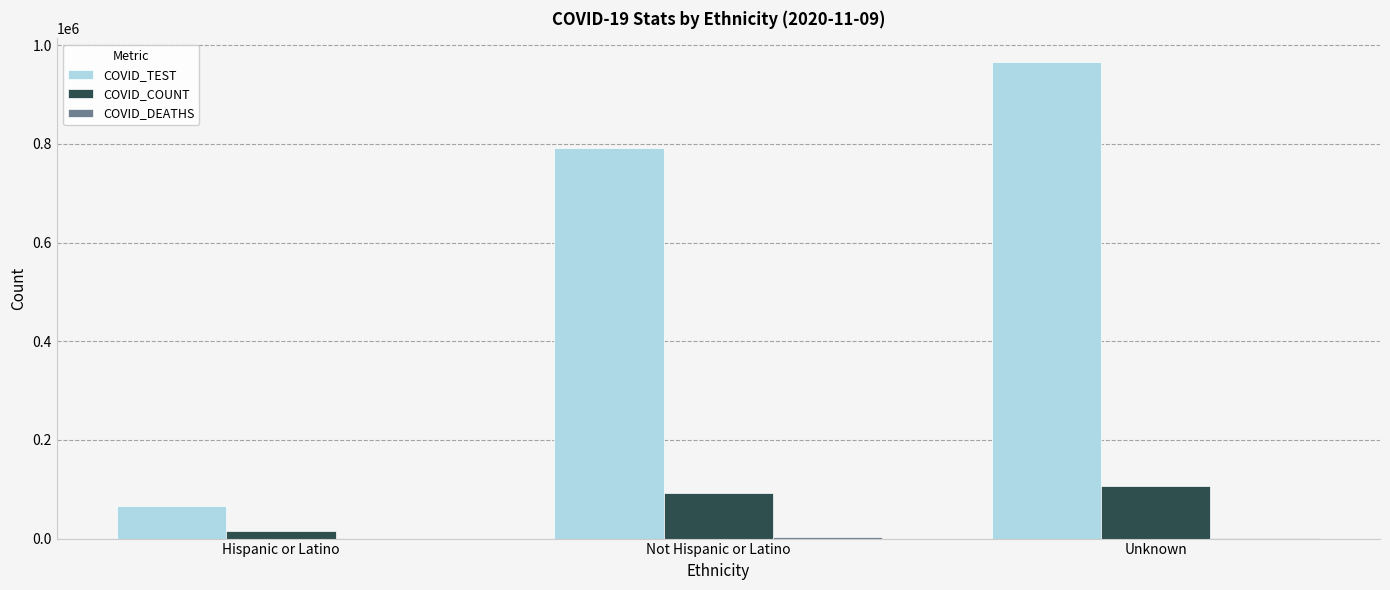

True or false: COVID_TEST has a value of 791686 at Not Hispanic or Latino.

True